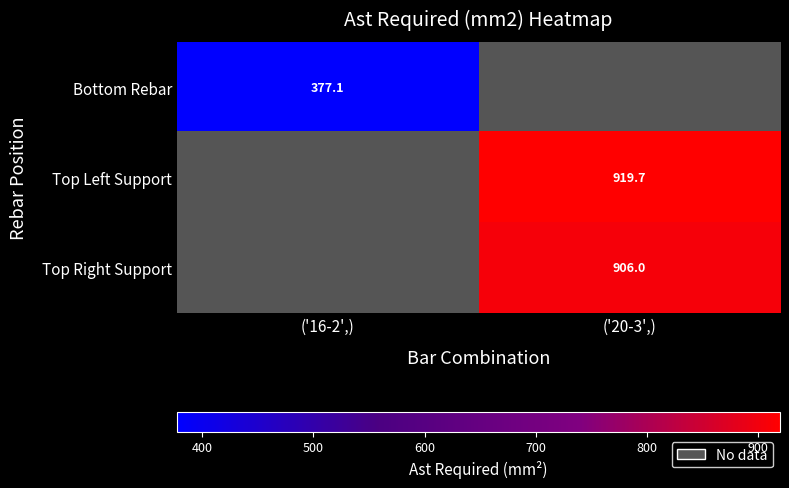

How many data points does each series have?

2